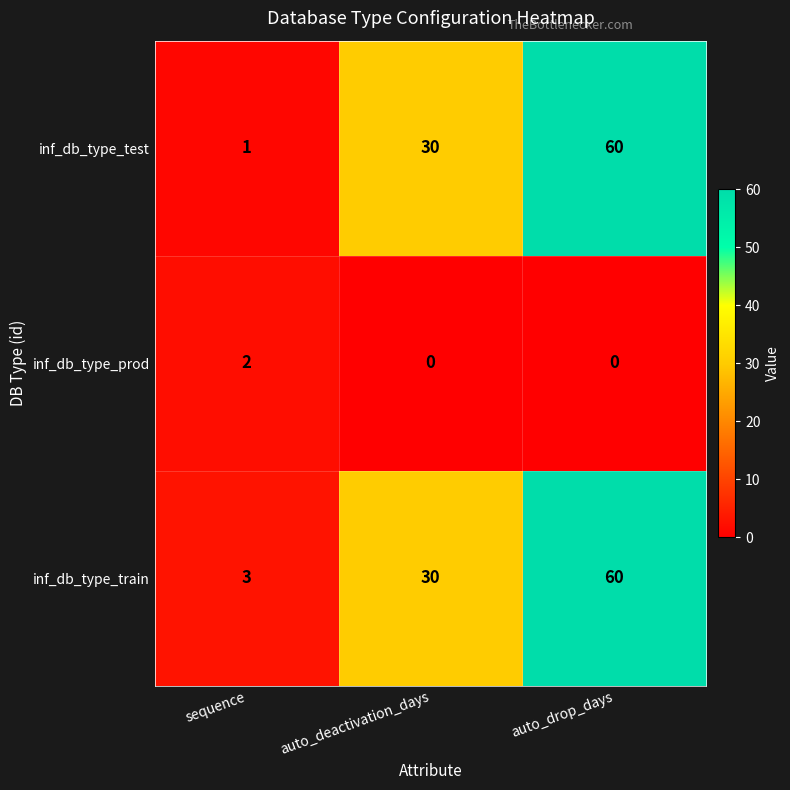

What is the sum of the inf_db_type_test values at sequence and auto_drop_days?

61